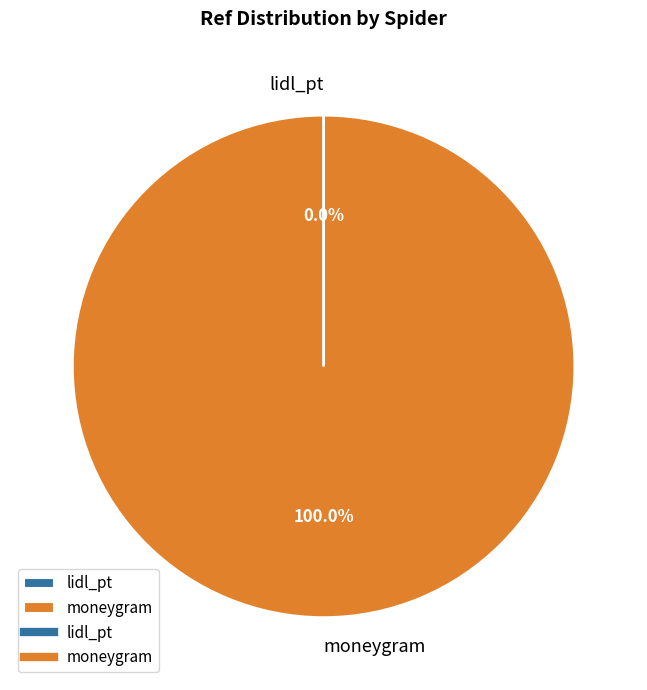

Does any single category account for the majority?

Yes